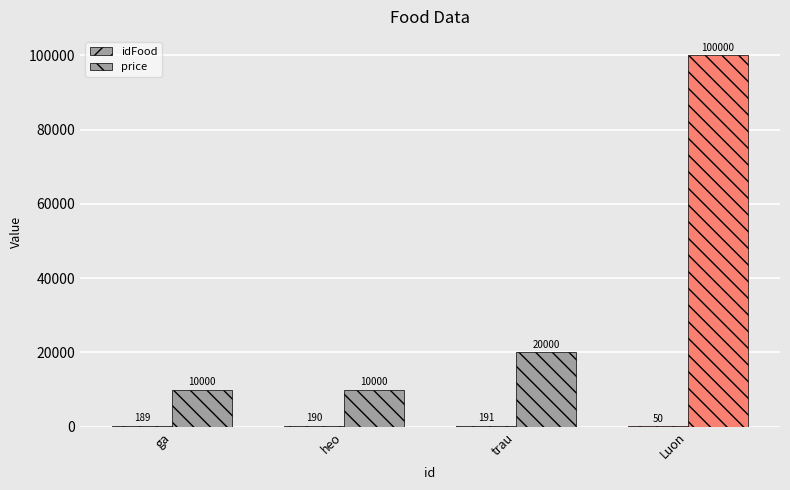

What is the difference between the maximum and minimum values in the price series?

90000